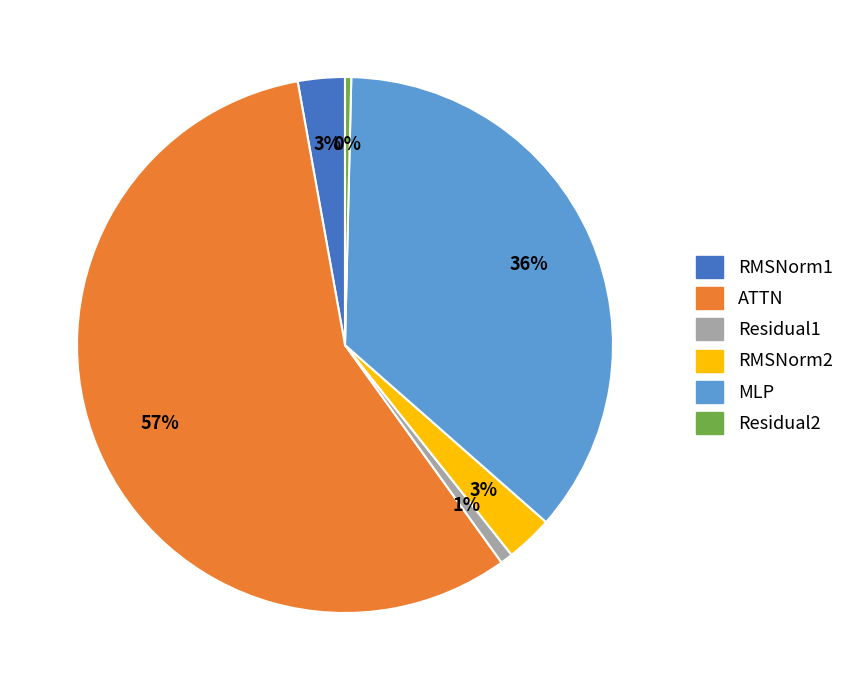

Do MLP and ATTN together represent more than half of the pie?

Yes